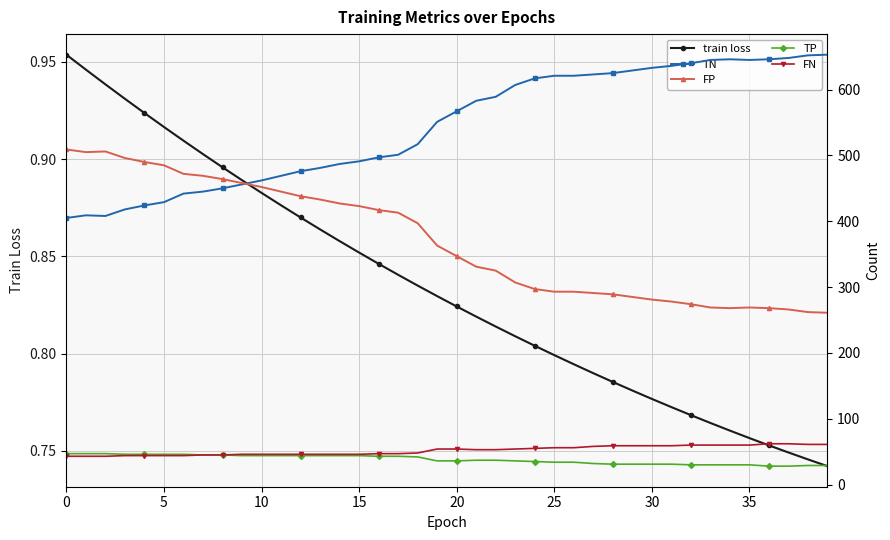

How many train loss values are between 0 and 1?

40